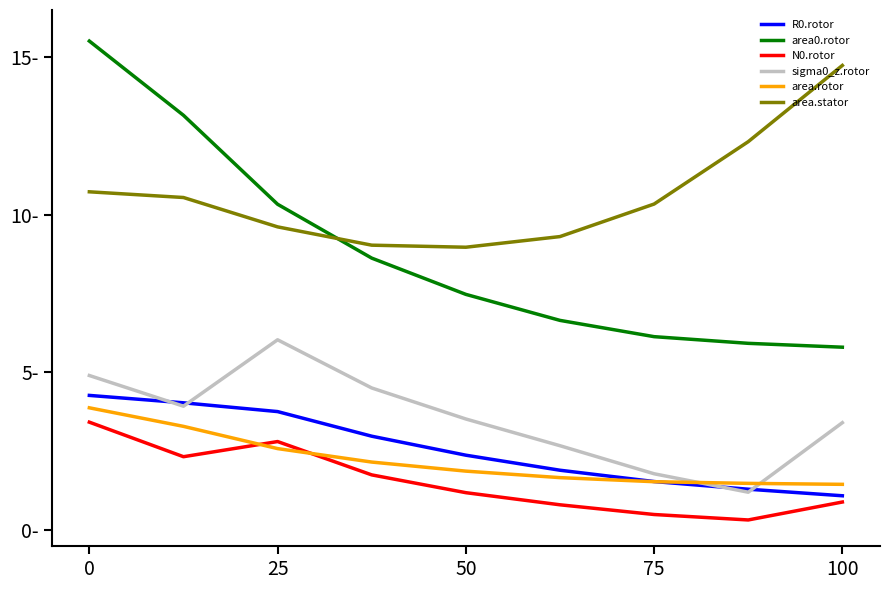

Does the chart have visible grid lines?

No